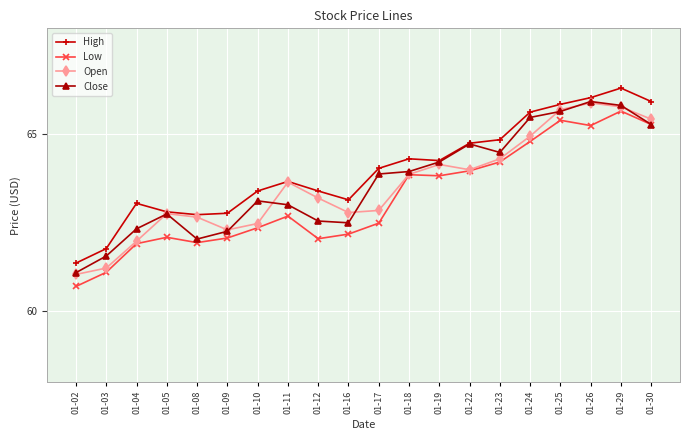

What value does the Open series have at 01-04?

62.0